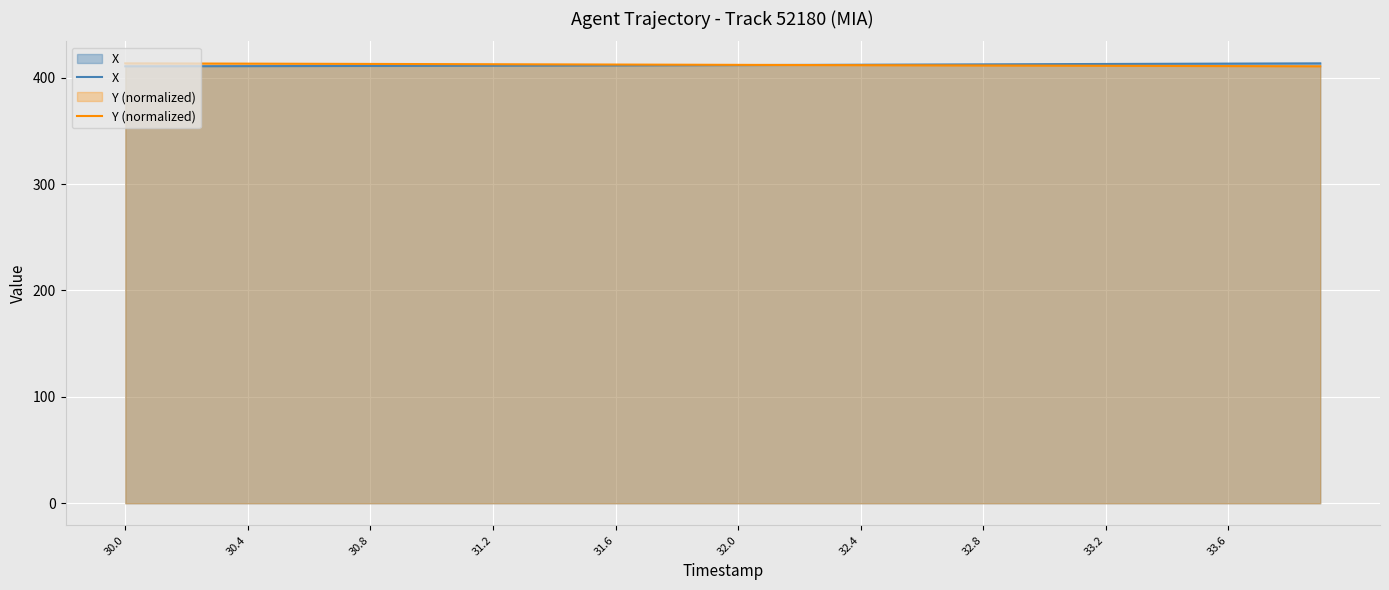

What is the total value across all series at 31.2?

823.9